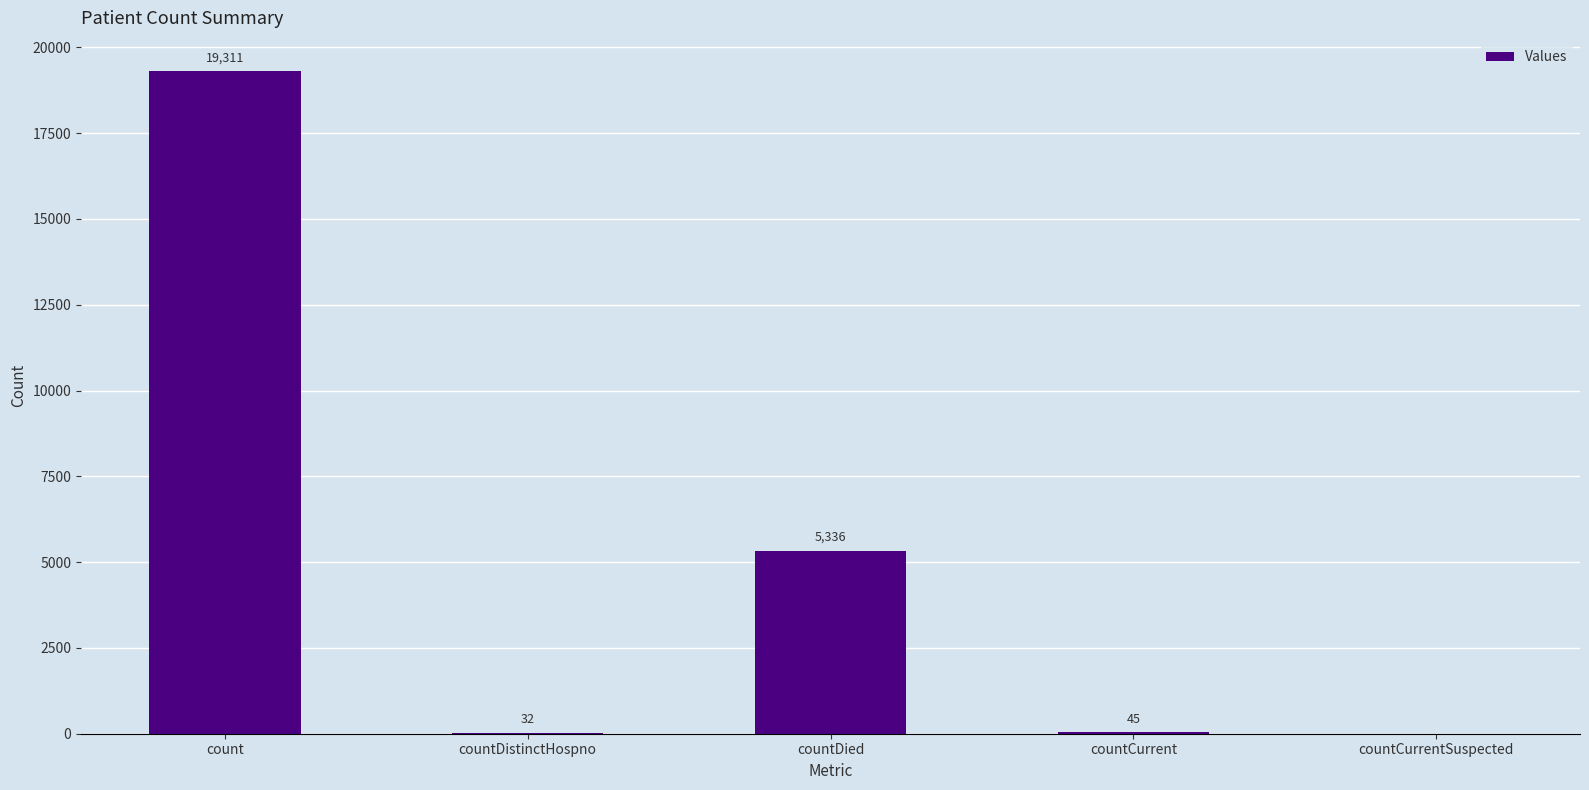

What is the greatest value displayed?

19311